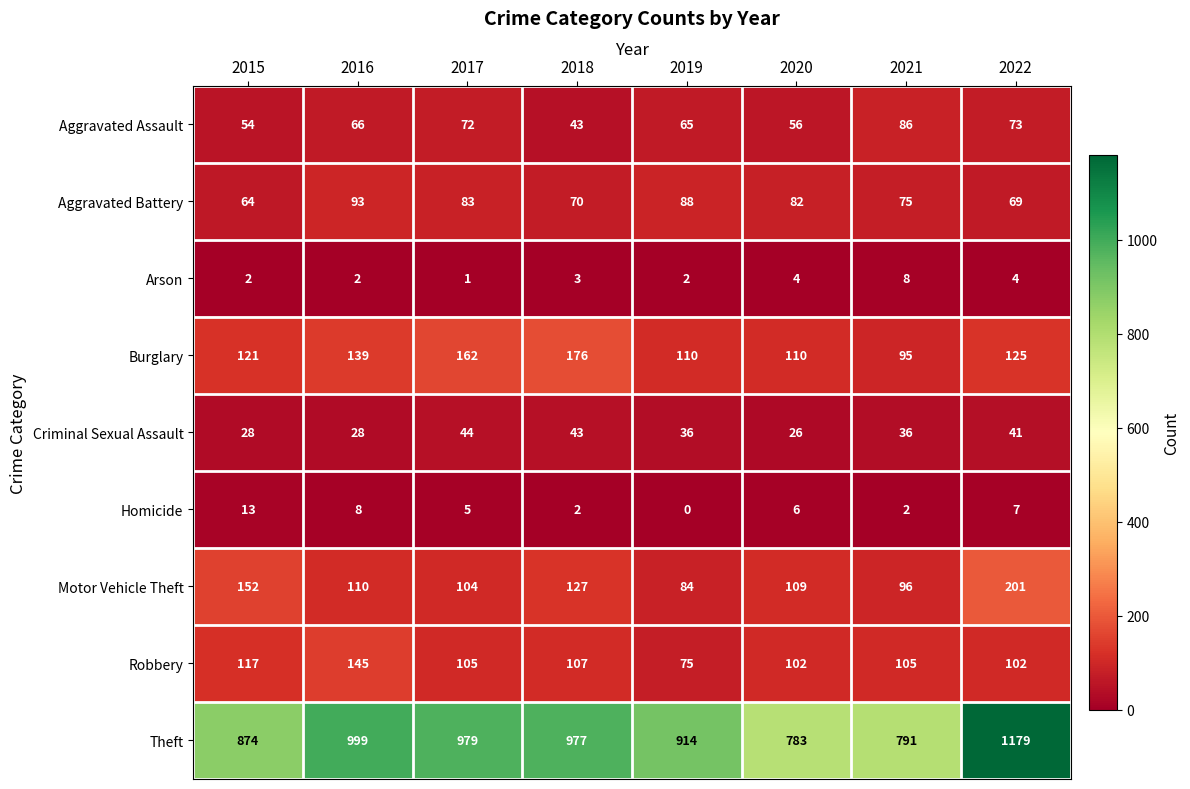

The value of Arson at 2019 is 2. True or false?

True